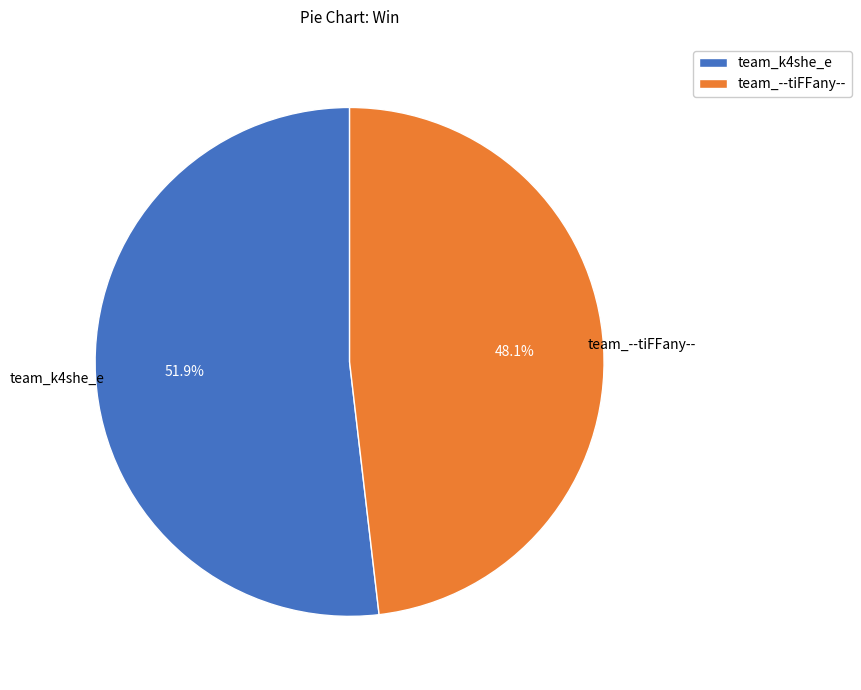

Is there a majority slice in this chart?

Yes